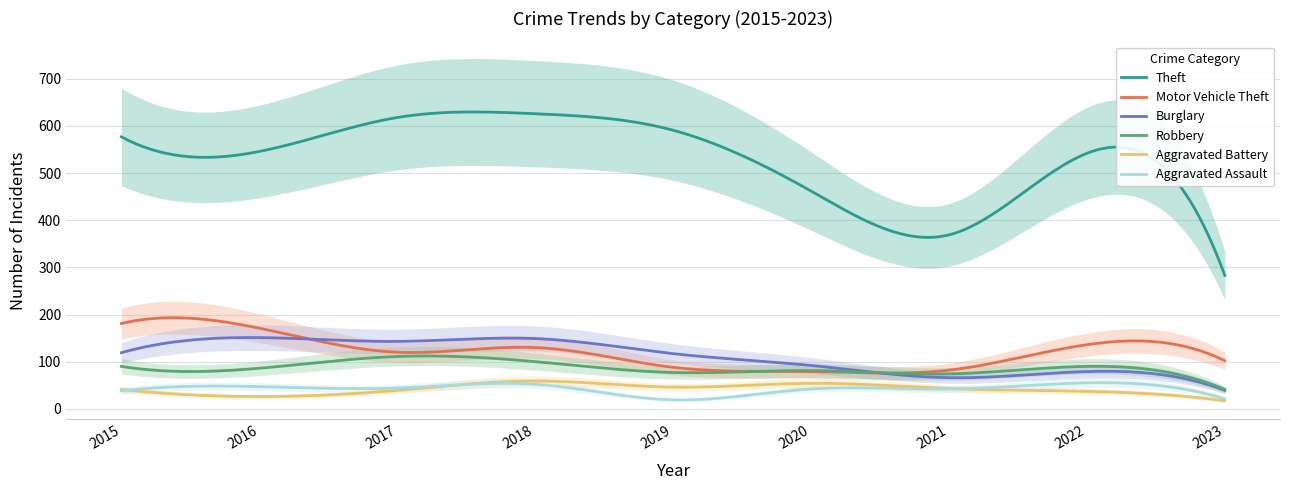

What is the value of the Burglary point at the 9th from the left?

39